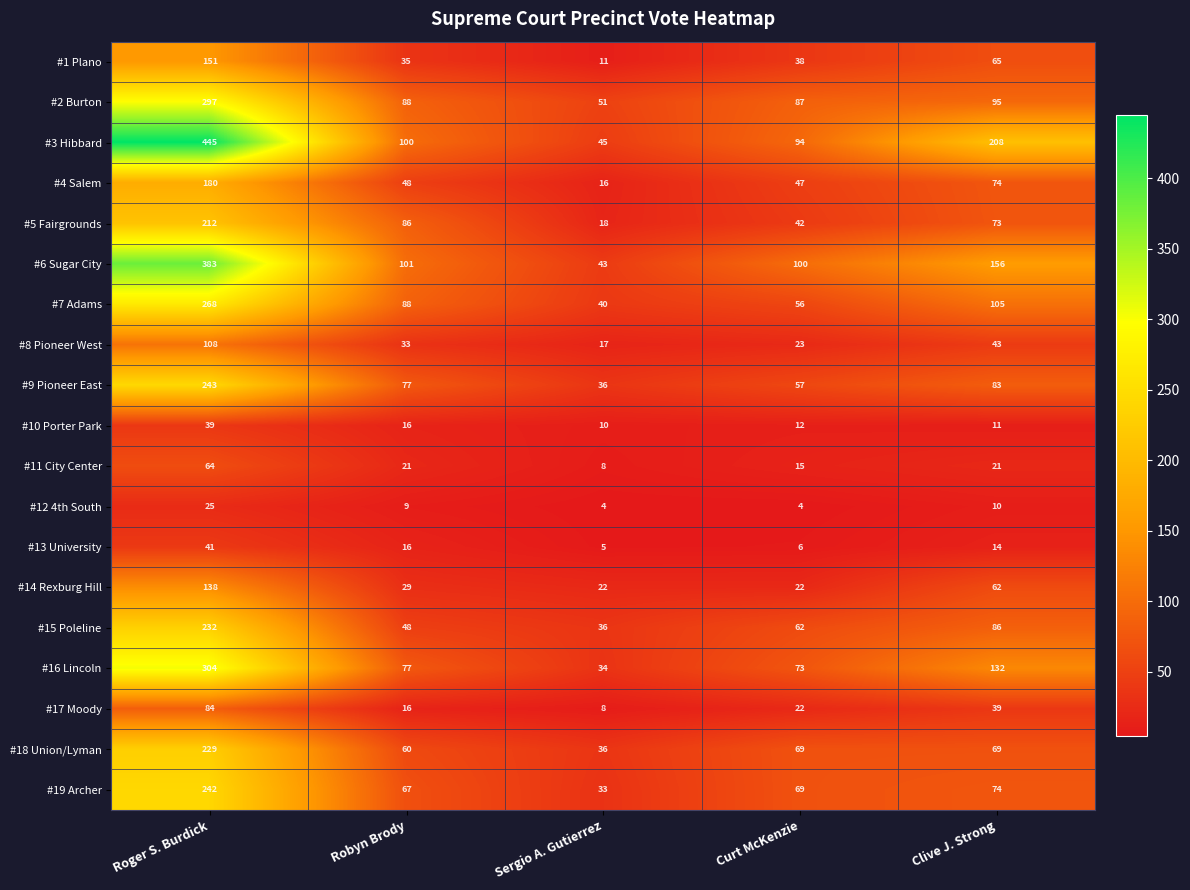

At which category does the chart reach its peak across all series?

Roger S. Burdick